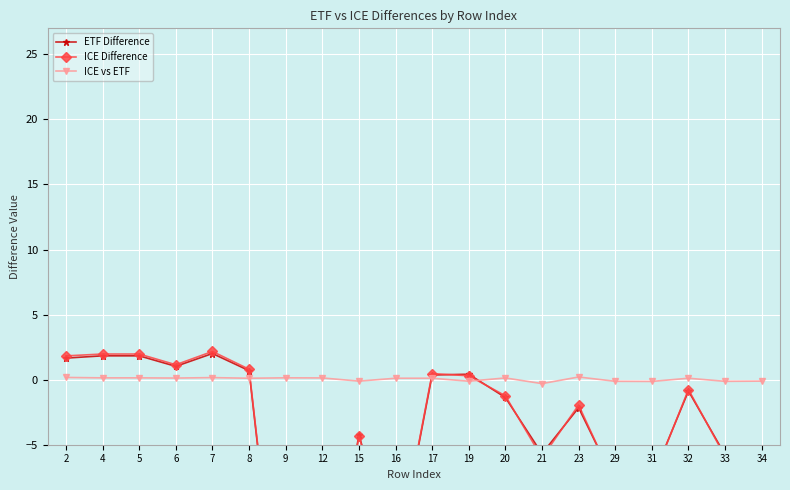

What are all the series names shown in the legend?

ETF Difference, ICE Difference, ICE vs ETF